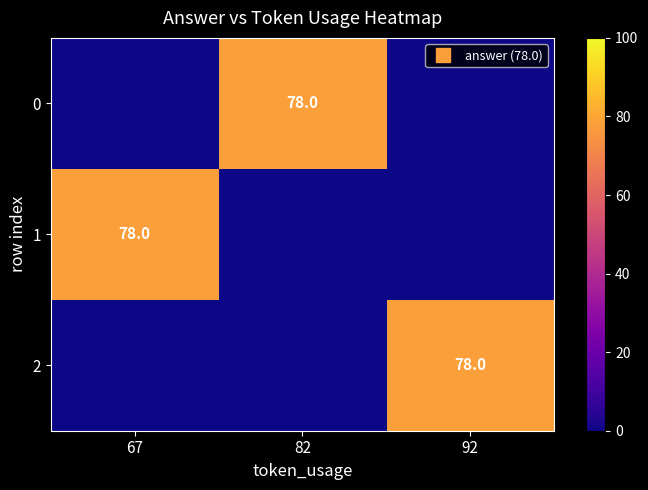

Between 92 and 67, which is larger?

92